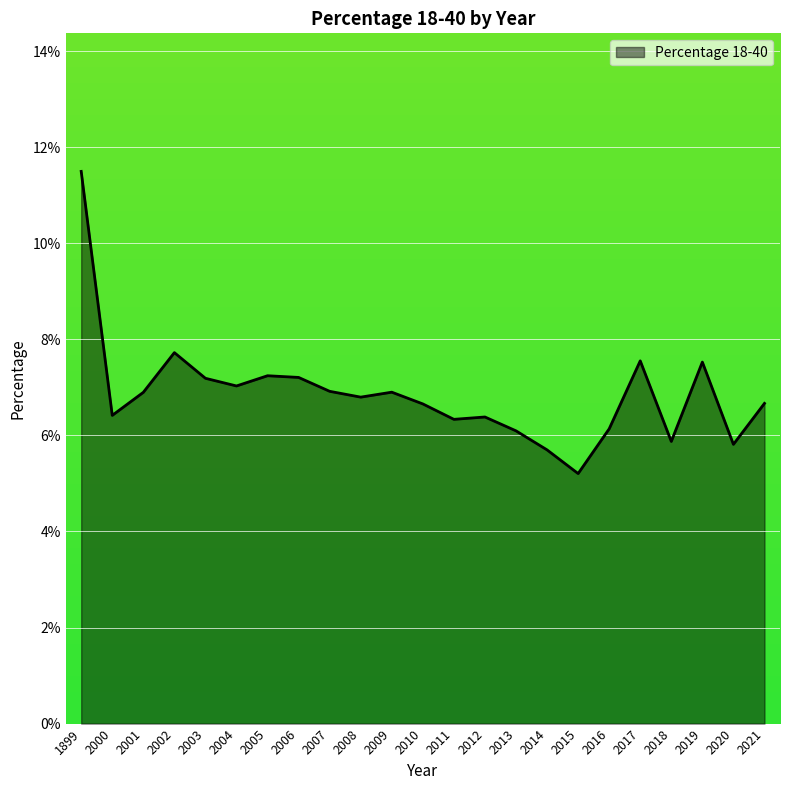

What is the average value?

0.1